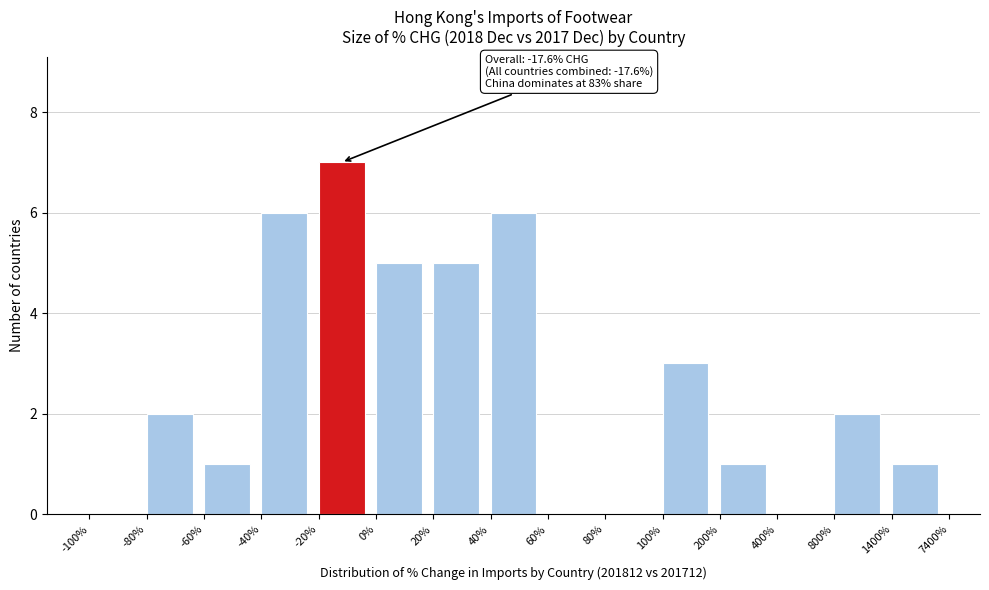

Reading left to right, list all the values displayed in this chart.

-100%=0	-80%=2	-60%=1	-40%=6	-20%=7	0%=5	20%=5	40%=6	60%=0	80%=0	100%=3	200%=1	400%=0	800%=2	1400%=1